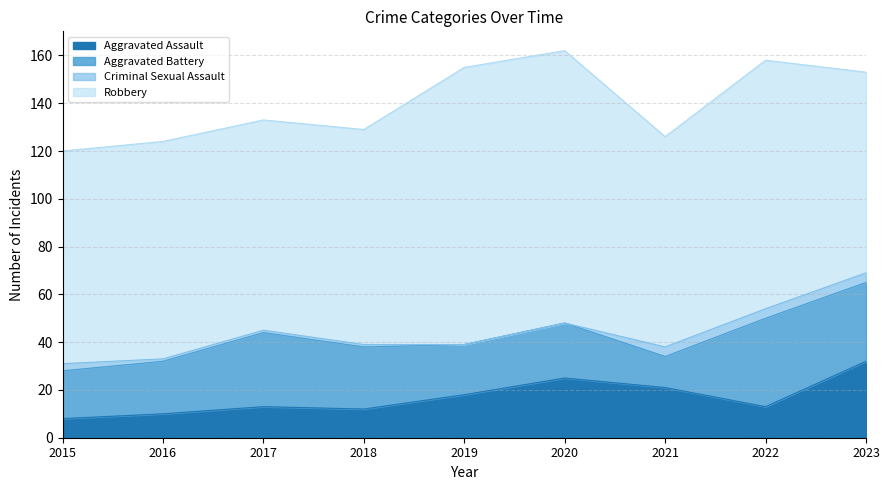

How many values in the Aggravated Battery series exceed 23?

4